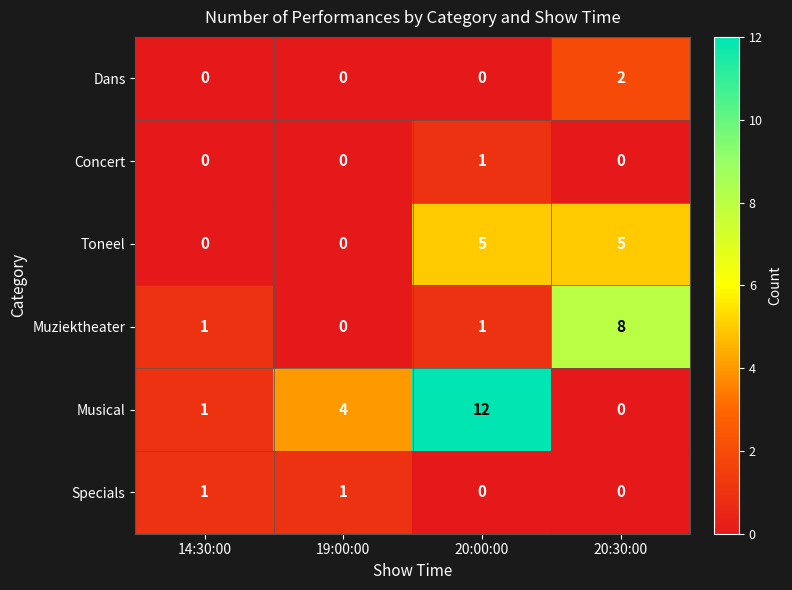

Between 19:00:00 and 20:00:00, which series saw the biggest shift?

Musical